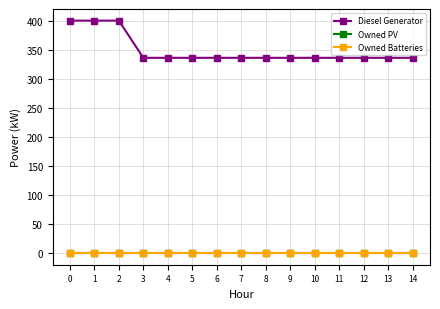

What are all the series names shown in the legend?

Diesel Generator, Owned PV, Owned Batteries